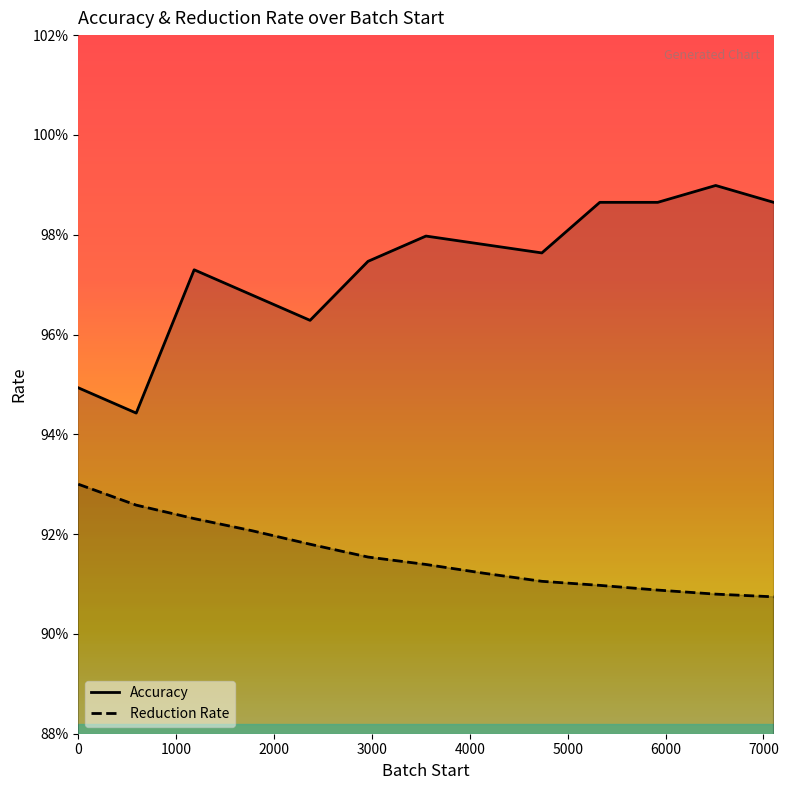

What is the value of the Reduction Rate point at the 13th from the left?

0.9